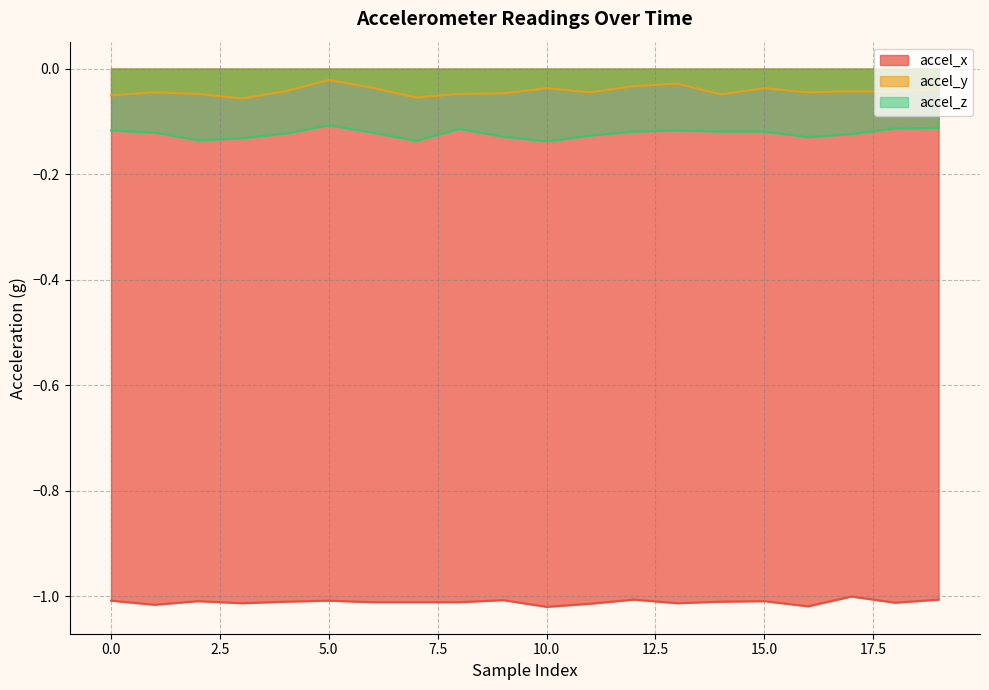

Reading left to right, extract all data points from this chart.

accel_x: 0=-1.0	1=-1.0	2=-1.0	3=-1.0	4=-1.0	5=-1.0	6=-1.0	7=-1.0	8=-1.0	9=-1.0	10=-1.0	11=-1.0	12=-1.0	13=-1.0	14=-1.0	15=-1.0	16=-1.0	17=-1.0	18=-1.0	19=-1.0
accel_y: 0=-0.1	1=-0.0	2=-0.0	3=-0.1	4=-0.0	5=-0.0	6=-0.0	7=-0.1	8=-0.0	9=-0.0	10=-0.0	11=-0.0	12=-0.0	13=-0.0	14=-0.0	15=-0.0	16=-0.0	17=-0.0	18=-0.0	19=-0.0
accel_z: 0=-0.1	1=-0.1	2=-0.1	3=-0.1	4=-0.1	5=-0.1	6=-0.1	7=-0.1	8=-0.1	9=-0.1	10=-0.1	11=-0.1	12=-0.1	13=-0.1	14=-0.1	15=-0.1	16=-0.1	17=-0.1	18=-0.1	19=-0.1